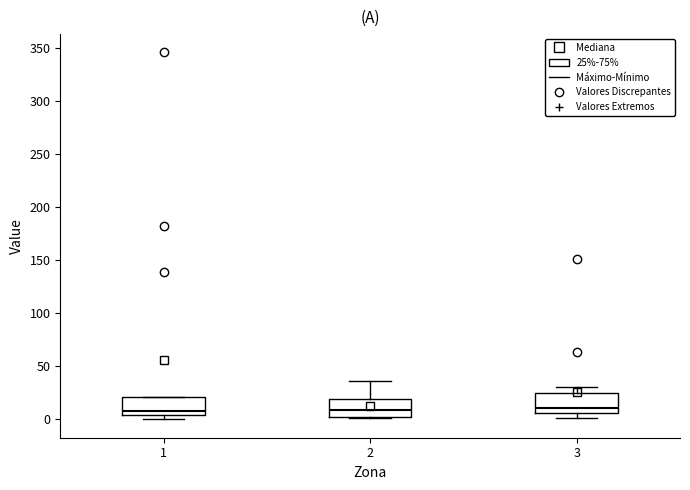

Where is the lower edge of the box at x = 2 on the y-axis? The values are not printed on the chart, so give them approximately, as read against the axis.

0